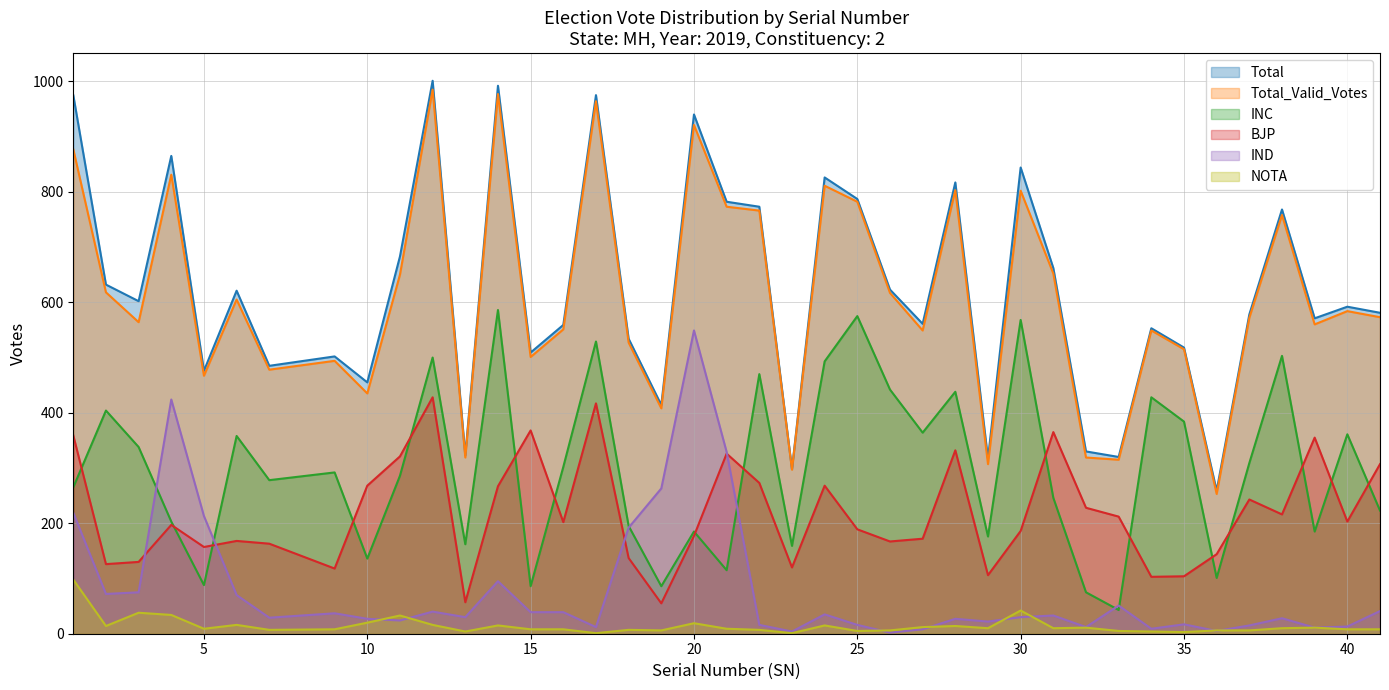

What is the difference between the second highest and minimum values in the Total_Valid_Votes series?

724